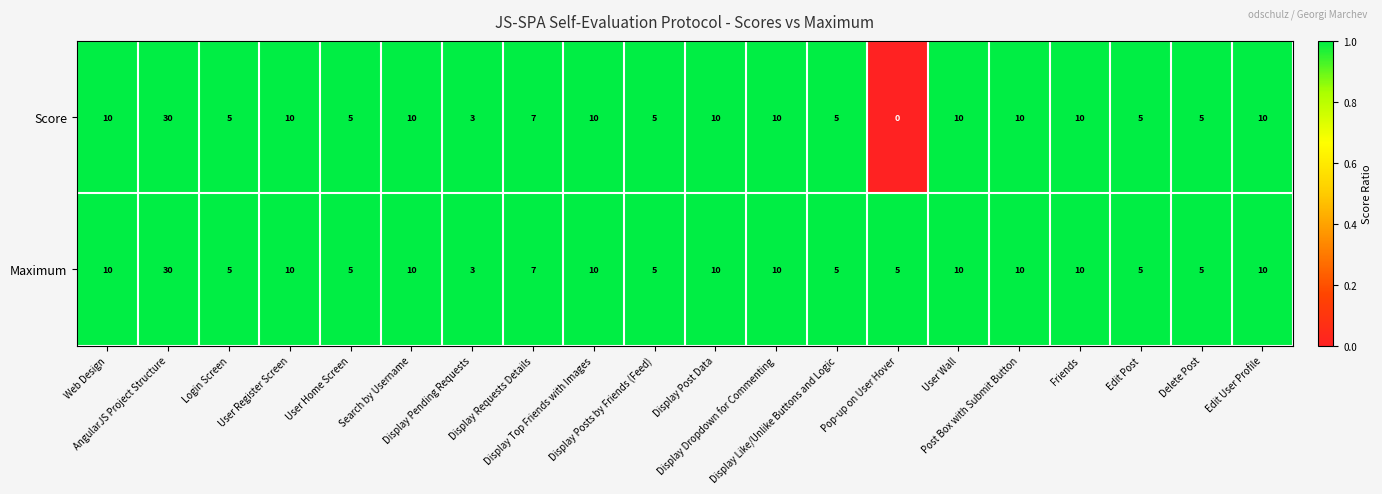

How many distinct data groups are displayed?

2